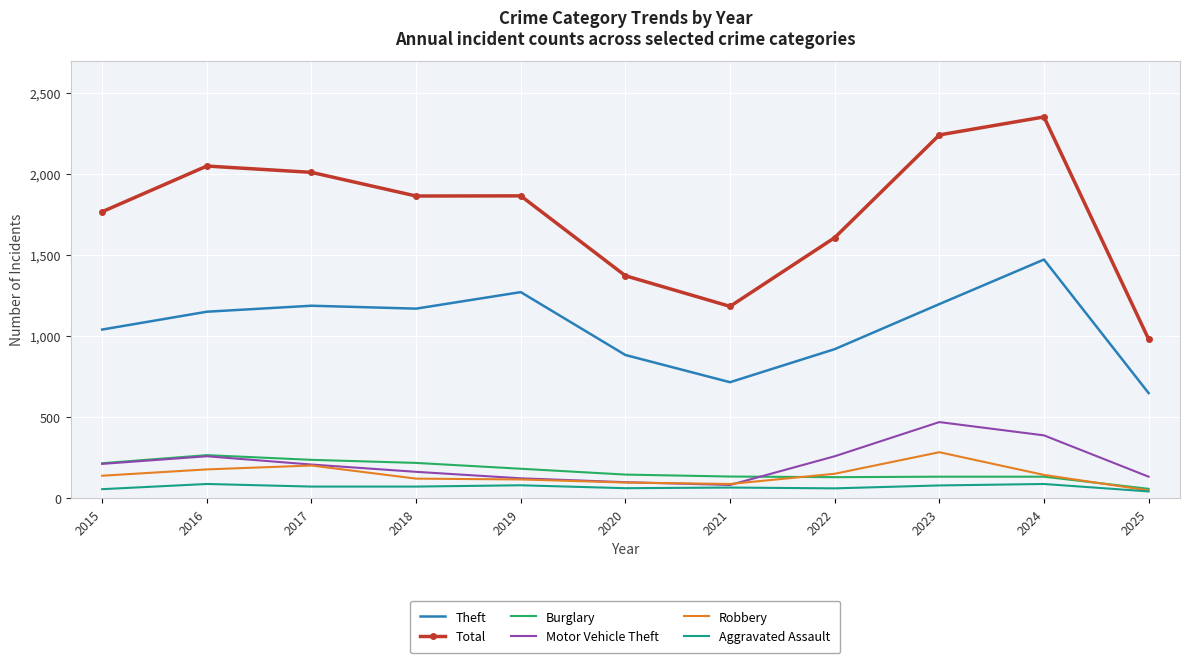

What is the highest value of the Burglary series?

266